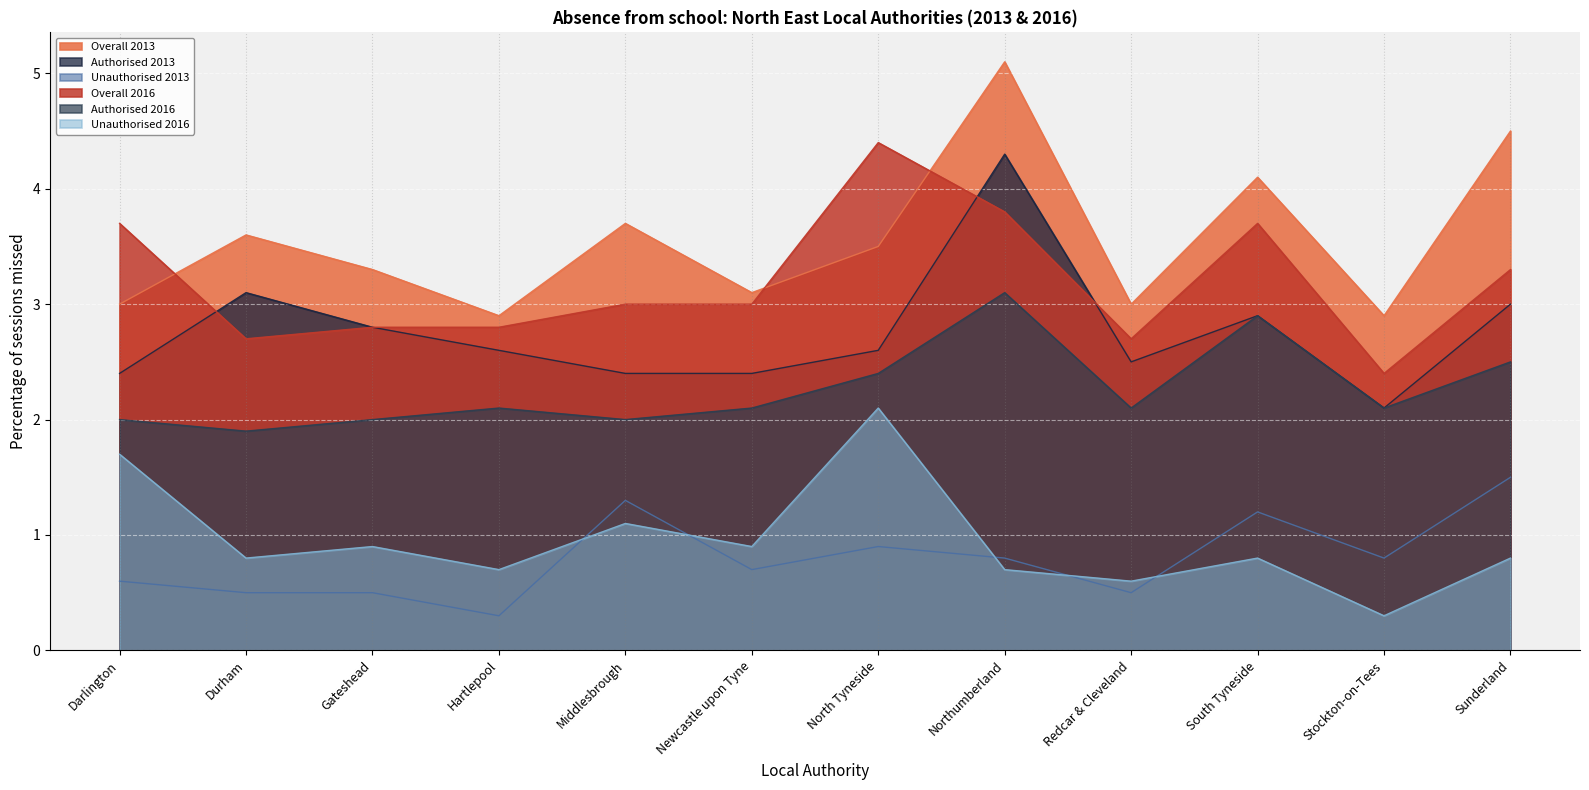

True or false: Overall 2013 has a value of 4.5 at Sunderland.

True